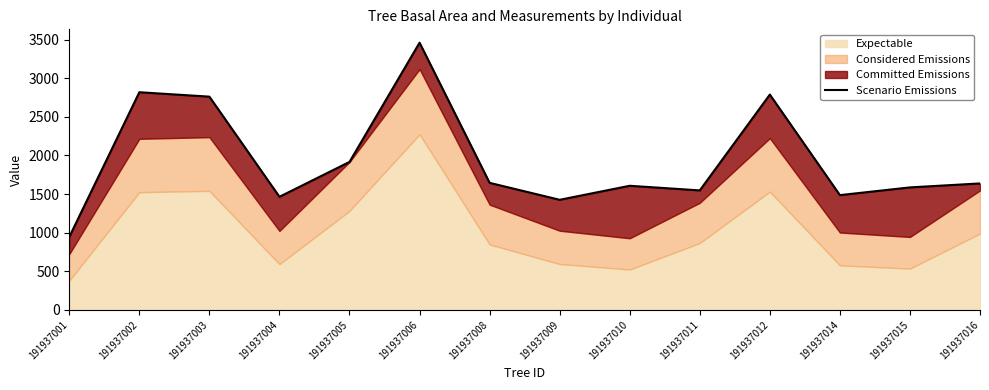

List the labels in order of value, smallest first.

191937001, 191937009, 191937004, 191937014, 191937011, 191937015, 191937010, 191937016, 191937008, 191937005, 191937003, 191937012, 191937002, 191937006